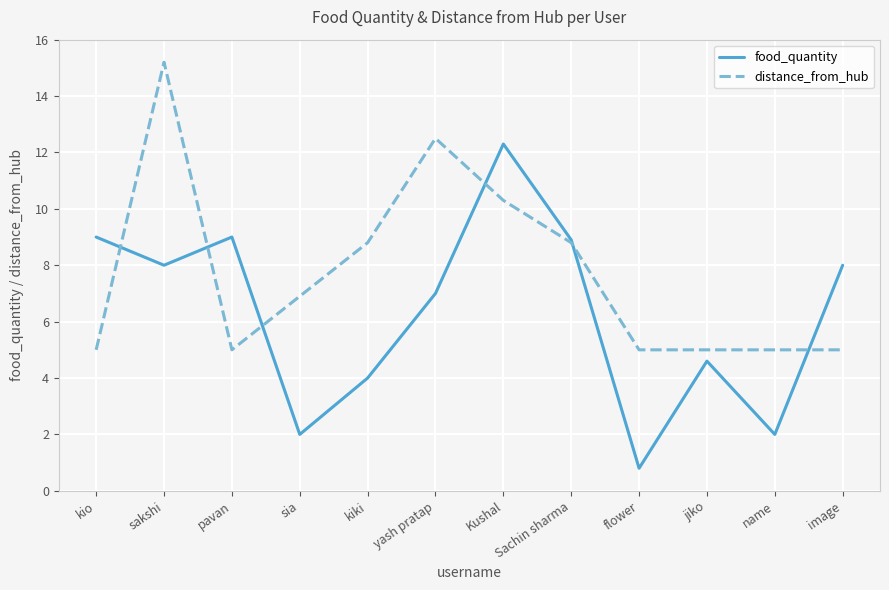

Rank the series by their maximum value, from highest to lowest.

distance_from_hub, food_quantity